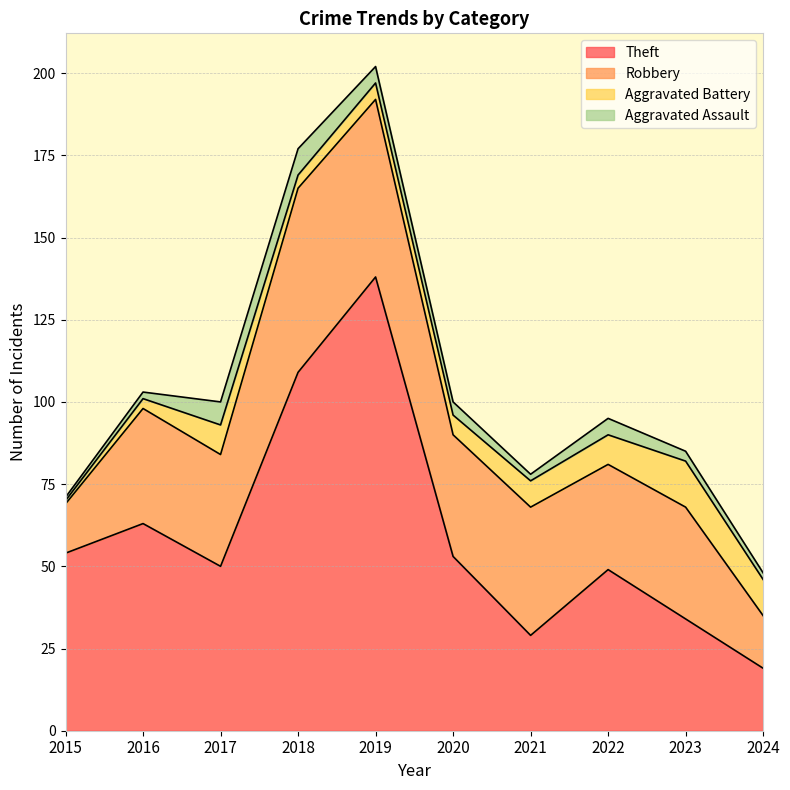

How many interior local peaks does the Robbery series have?

4